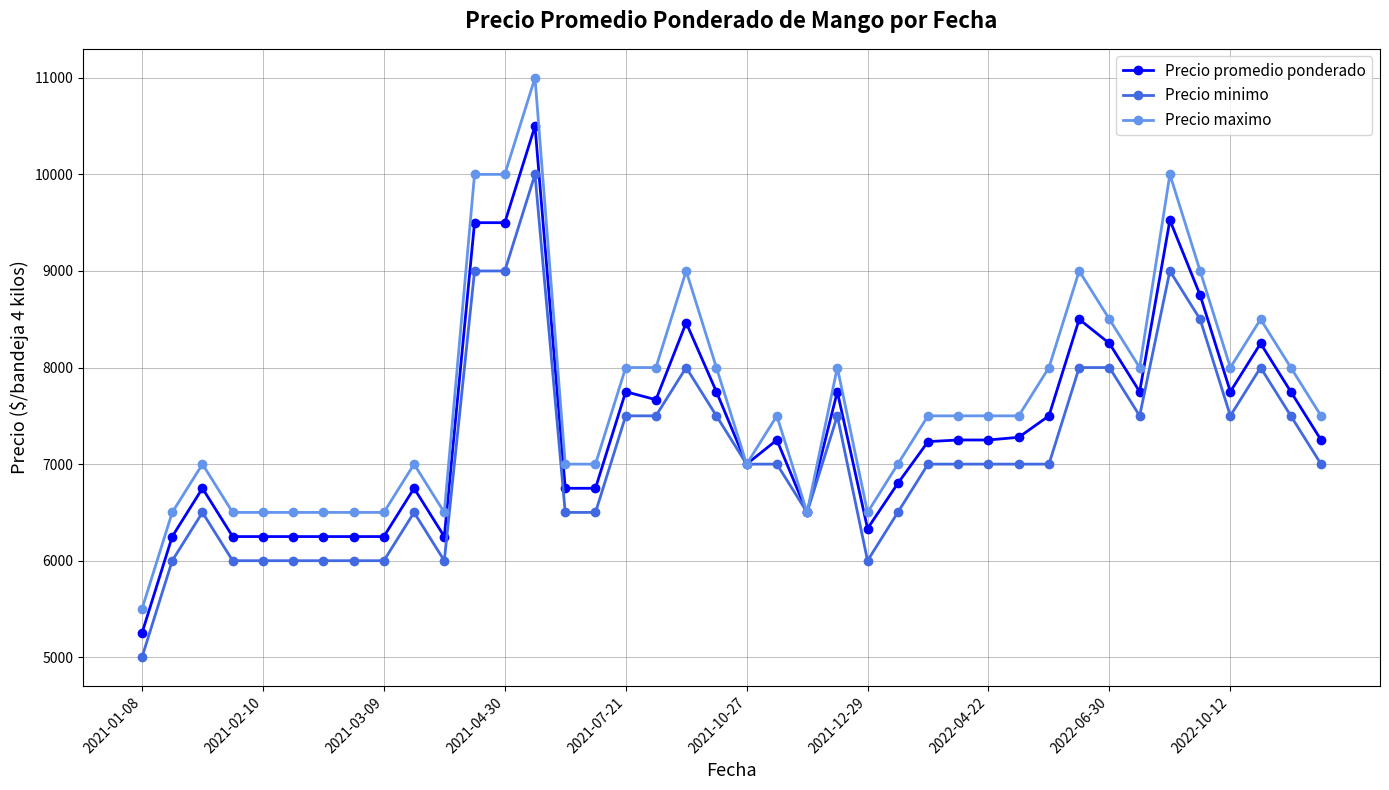

What is the value of the Precio promedio ponderado point at the 35th from the left?

9526